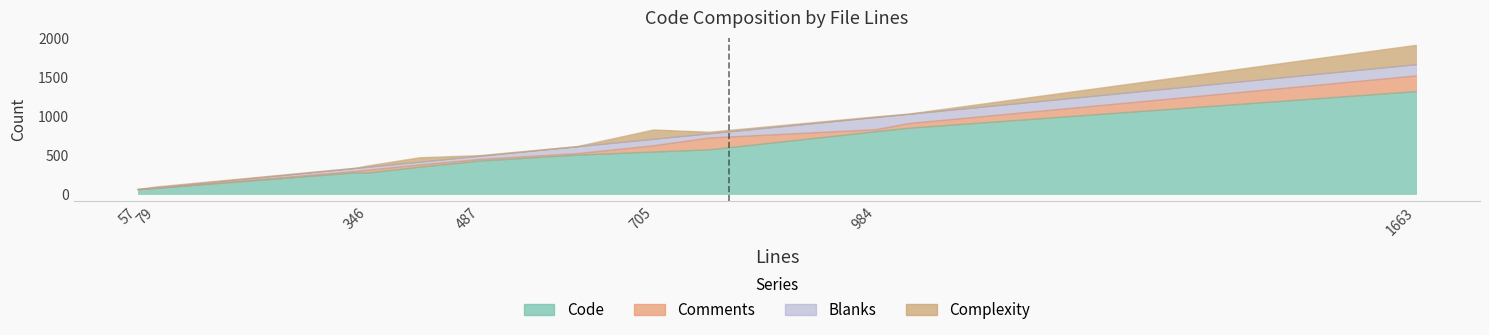

How many times do Blanks and Comments cross each other?

4